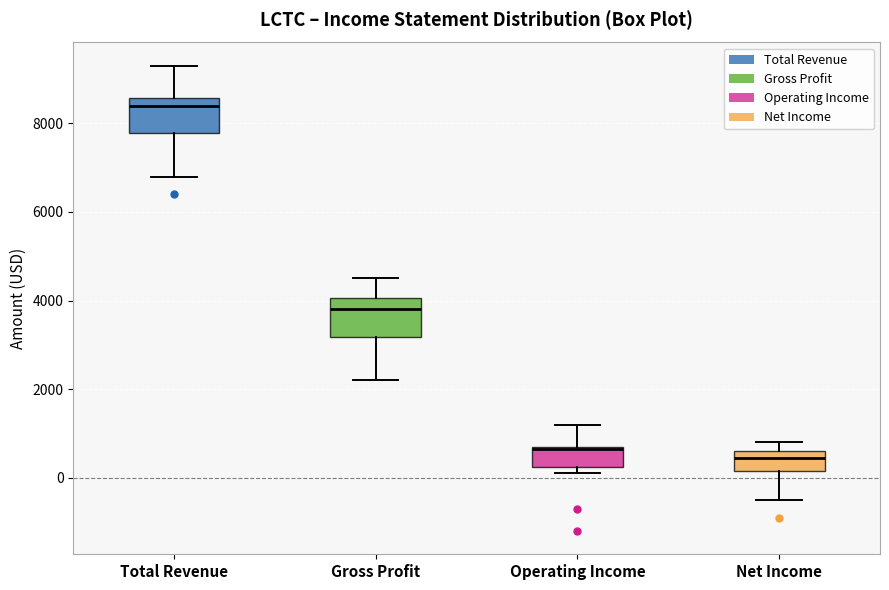

Which box has the lowest median line?

Net Income